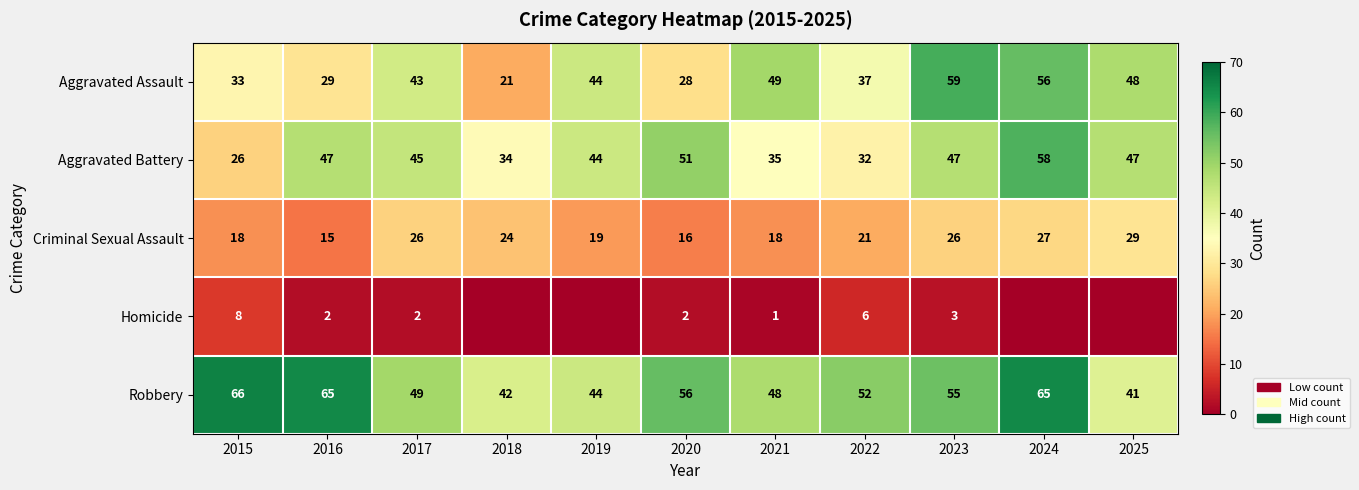

Which category has the lowest value in the Robbery series?

2025